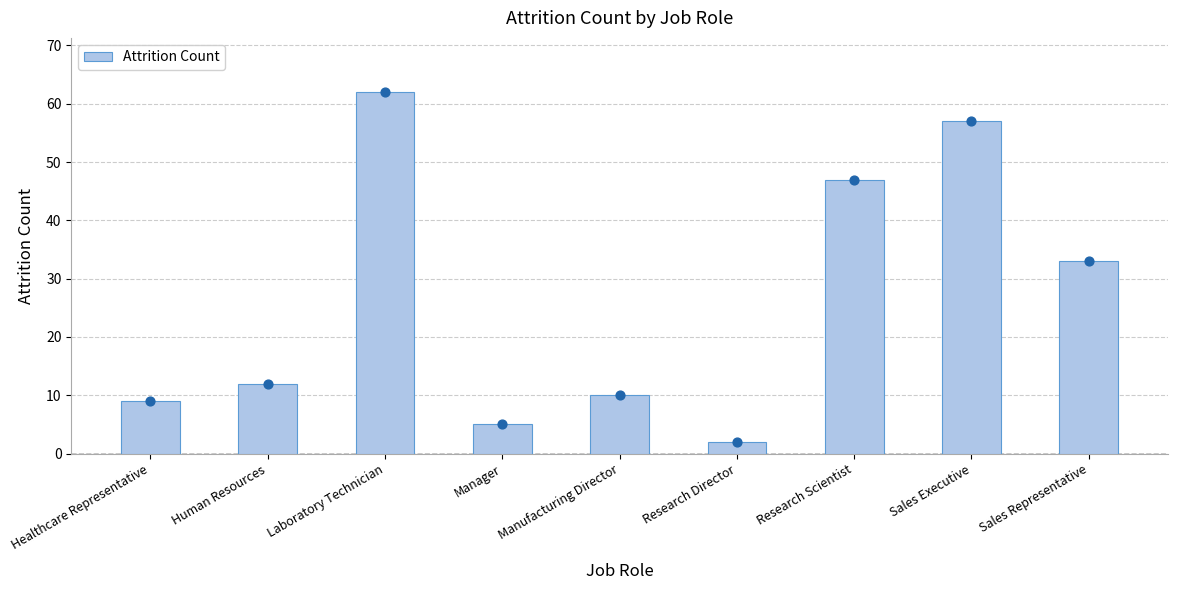

Which has a higher value, Manager or Research Scientist?

Research Scientist